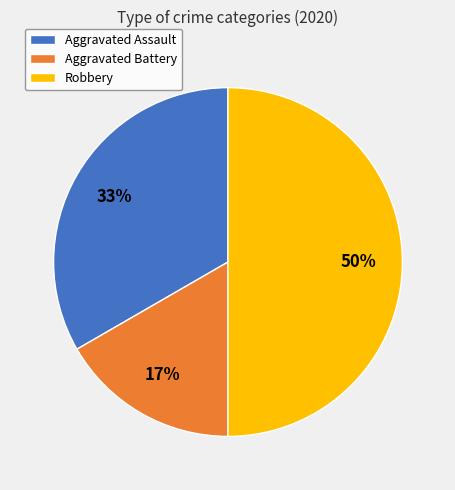

To the nearest percent, what is the difference between the Aggravated Assault and Robbery slice percentages?

17%